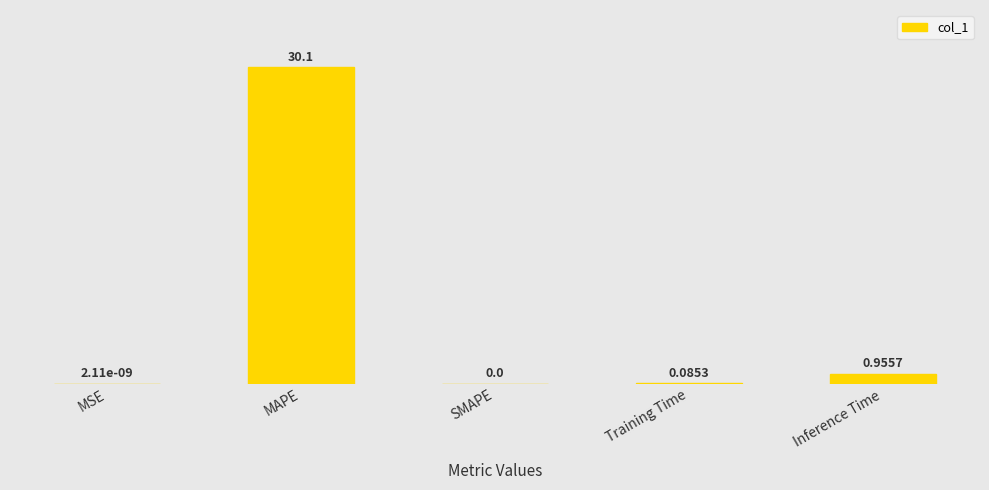

At which label is the value closest to 15?

Inference Time